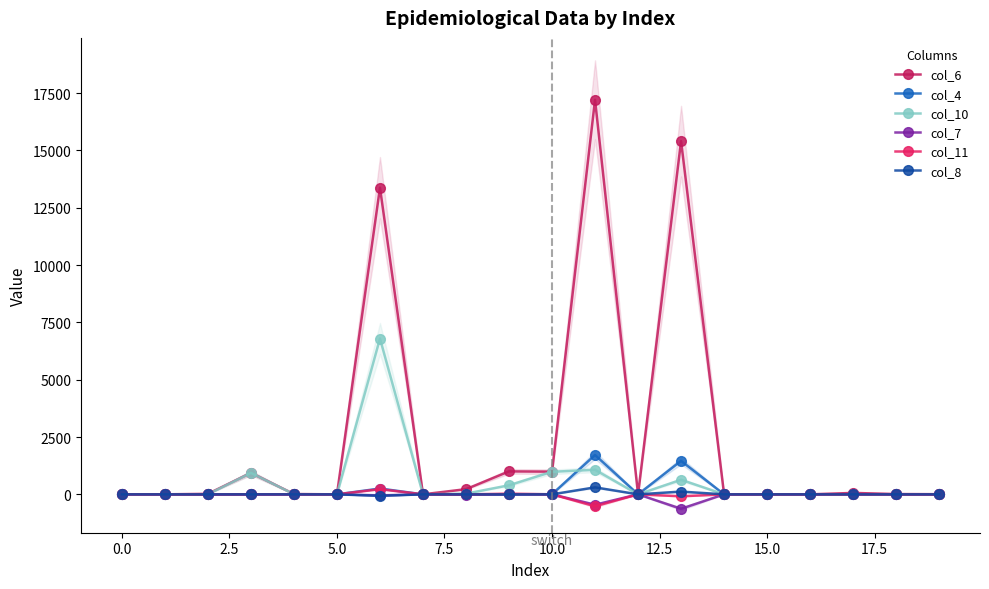

The col_11 series shows 0 at 19. True or false?

False